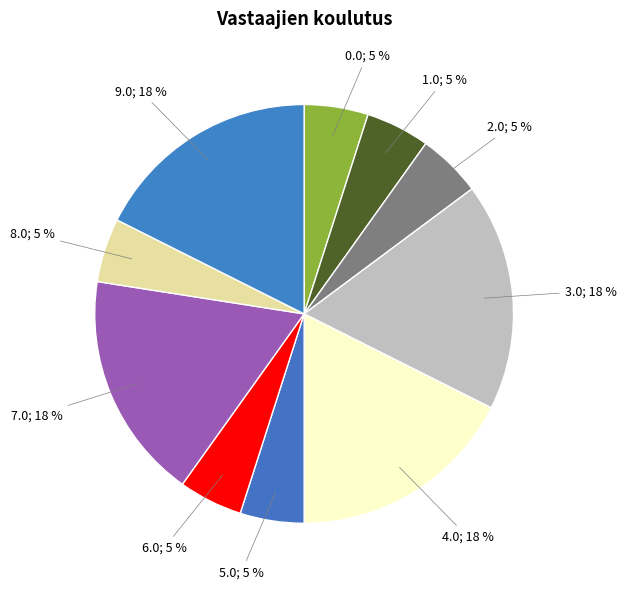

How many slices are in this pie chart?

10